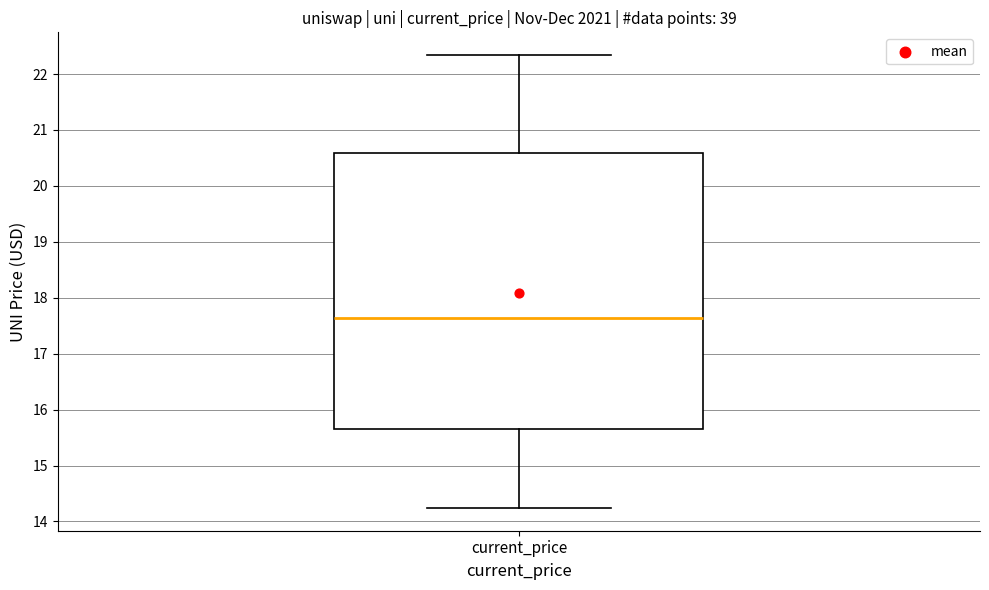

Where does the upper whisker of the box for current_price end on the y-axis? The values are not printed on the chart, so give them approximately, as read against the axis.

22.3